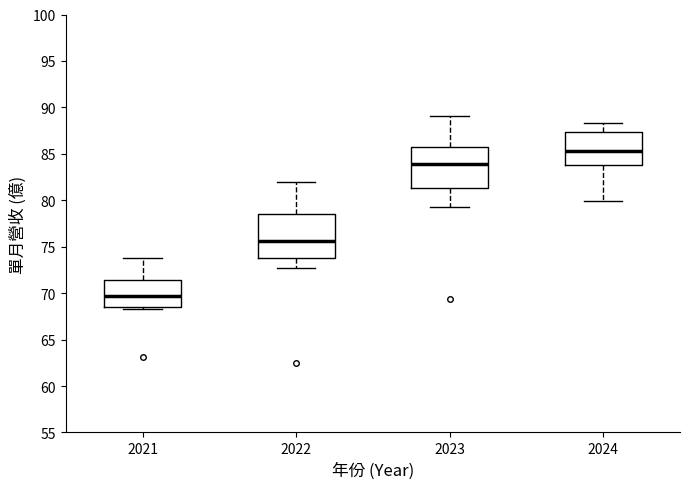

Which box's median line is the highest?

2024